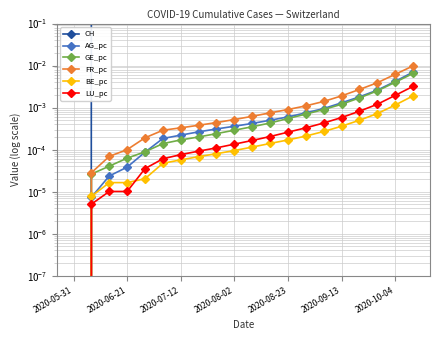

Is this an area chart (filled region under the line)?

No